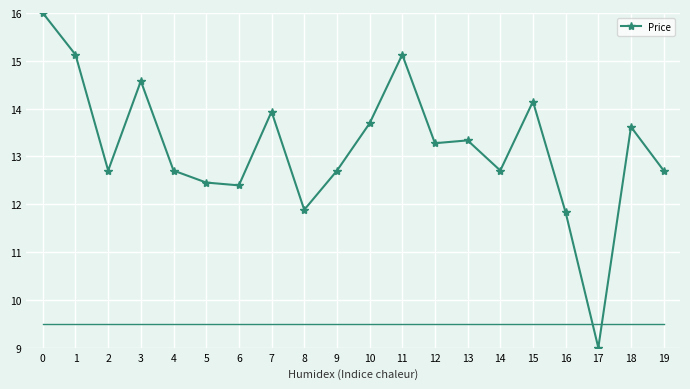

Is this an area chart (filled region under the line)?

No